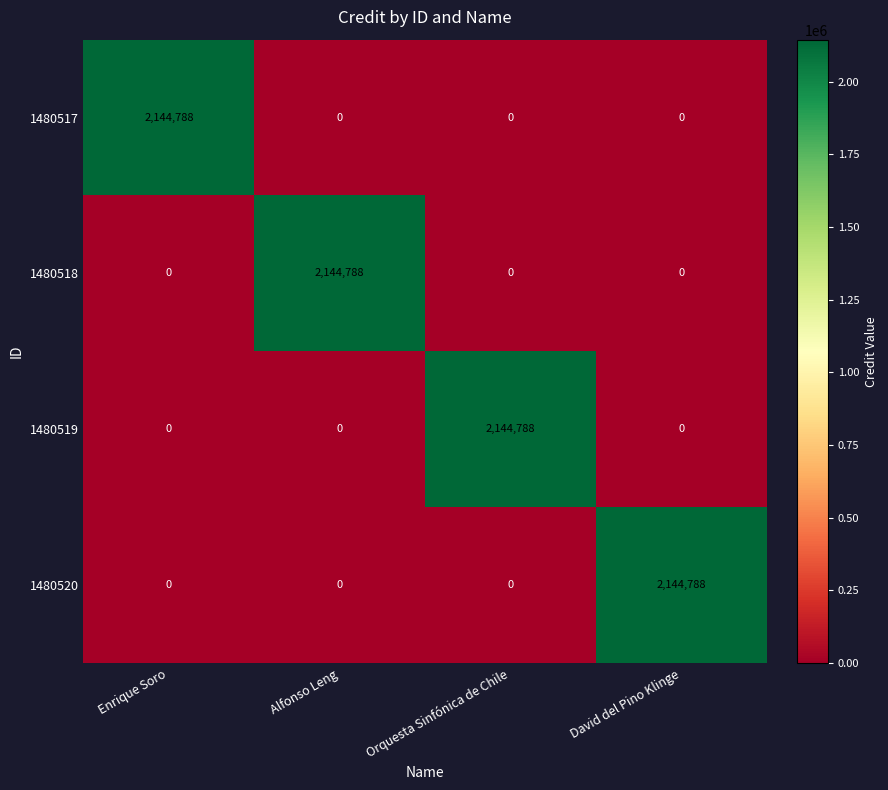

What is the spread (max minus min) of values at Orquesta Sinfónica de Chile?

2144788